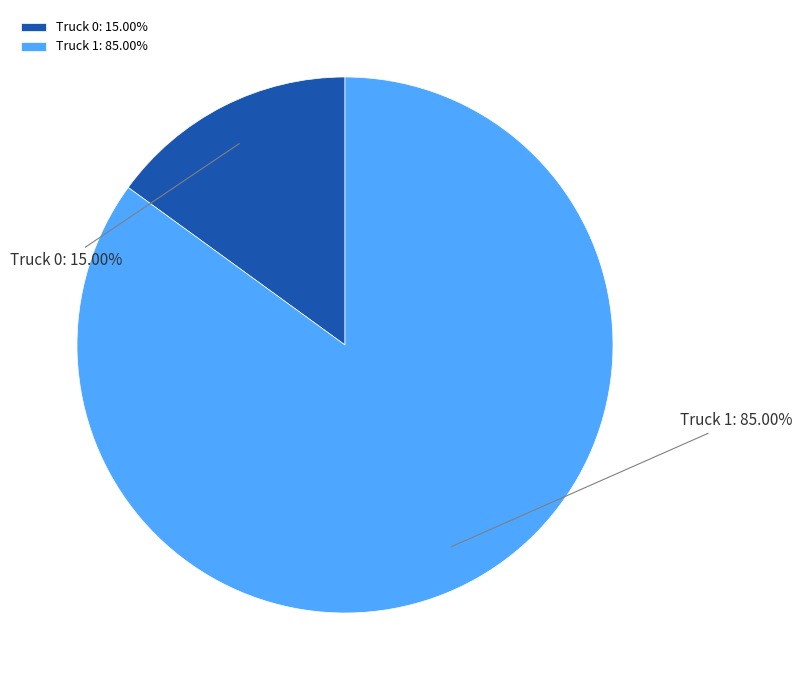

Rank the categories by value from highest to lowest.

Truck 1, Truck 0